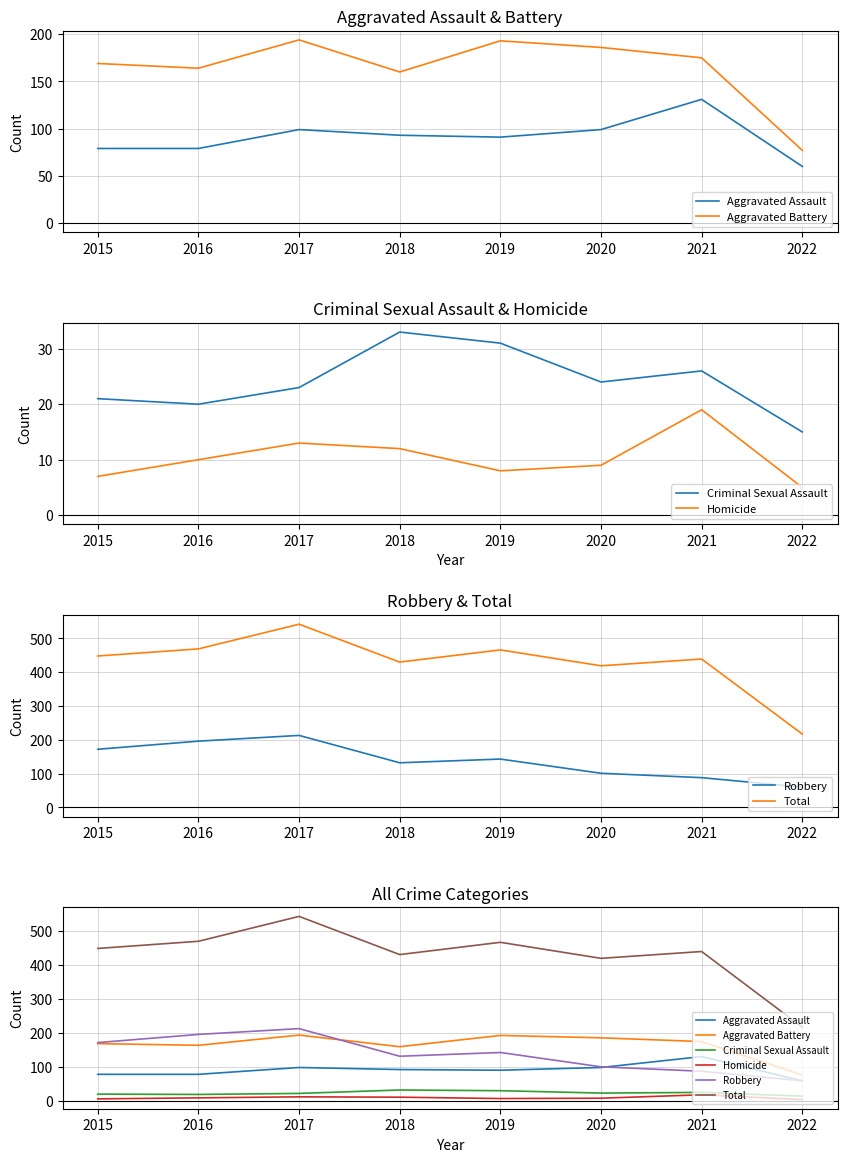

Reading left to right, extract all data points from this chart.

Aggravated Assault: 79	79	99	93	91	99	131	60
Aggravated Battery: 169	164	194	160	193	186	175	77
Criminal Sexual Assault: 21	20	23	33	31	24	26	15
Homicide: 7	10	13	12	8	9	19	5
Robbery: 172	196	213	132	143	101	88	60
Total: 448	469	542	430	466	419	439	217